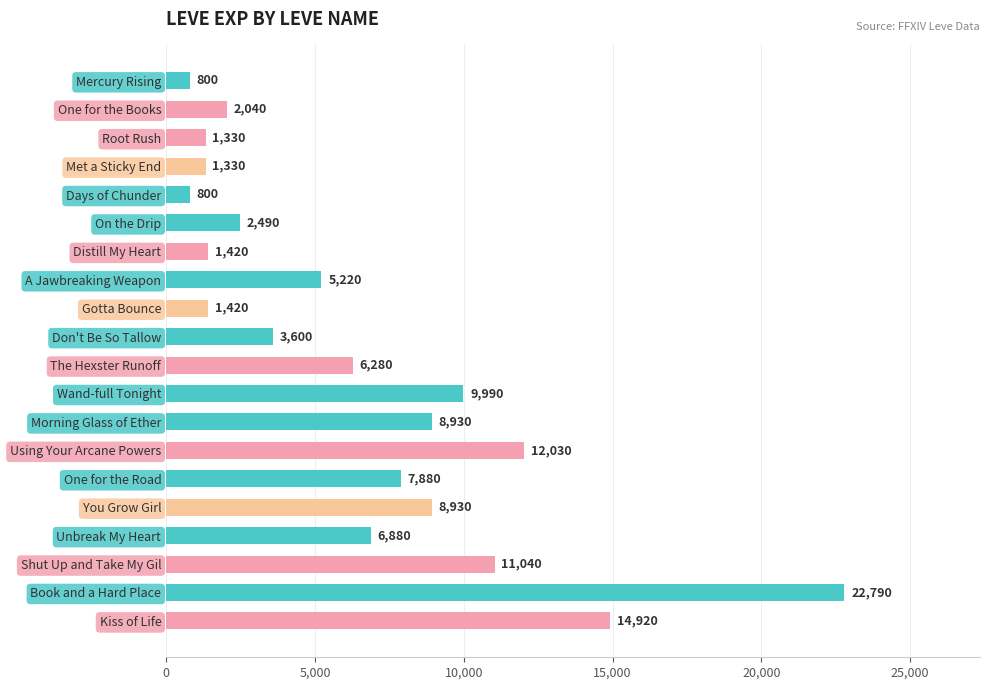

Count the number of data series in this chart.

1